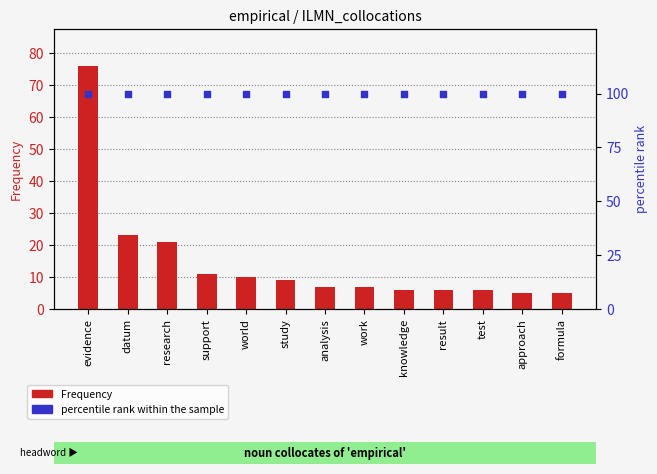

What are all the series names shown in the legend?

Frequency, percentile rank within the sample